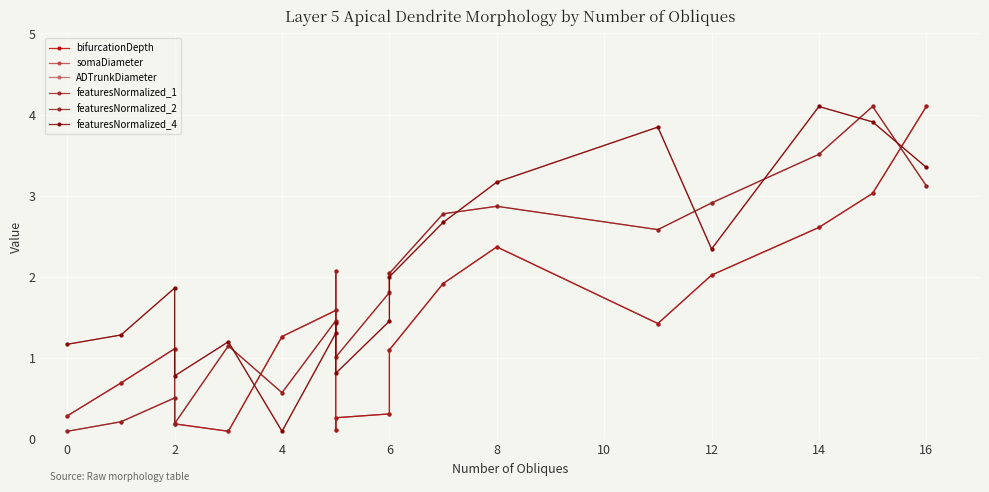

List the series in order of their peak value, highest first.

bifurcationDepth, somaDiameter, ADTrunkDiameter, featuresNormalized_1, featuresNormalized_2, featuresNormalized_4